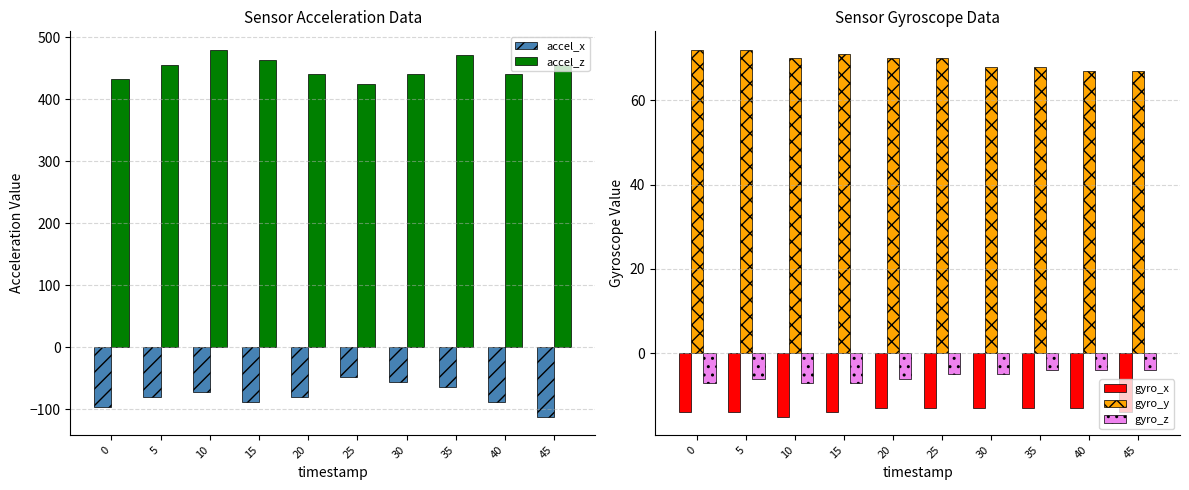

Between 10 and 30, which is larger?

30